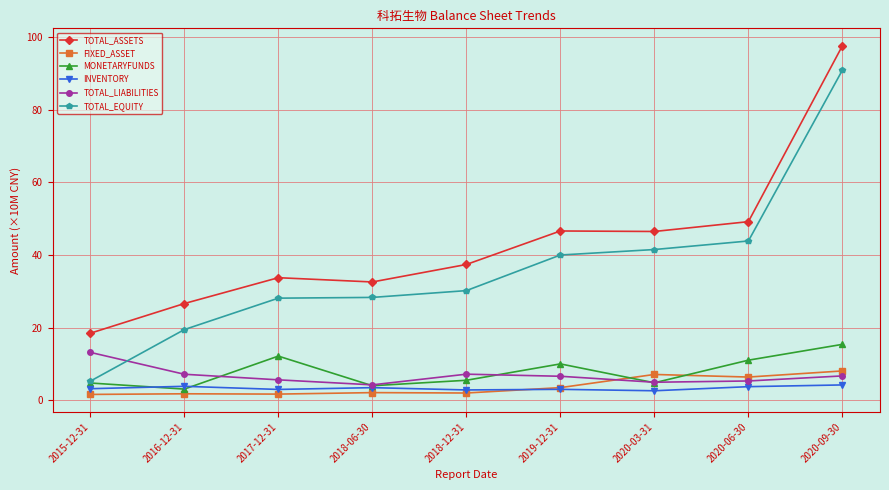

Which series changed the most between 2016-12-31 and 2020-06-30?

TOTAL_EQUITY